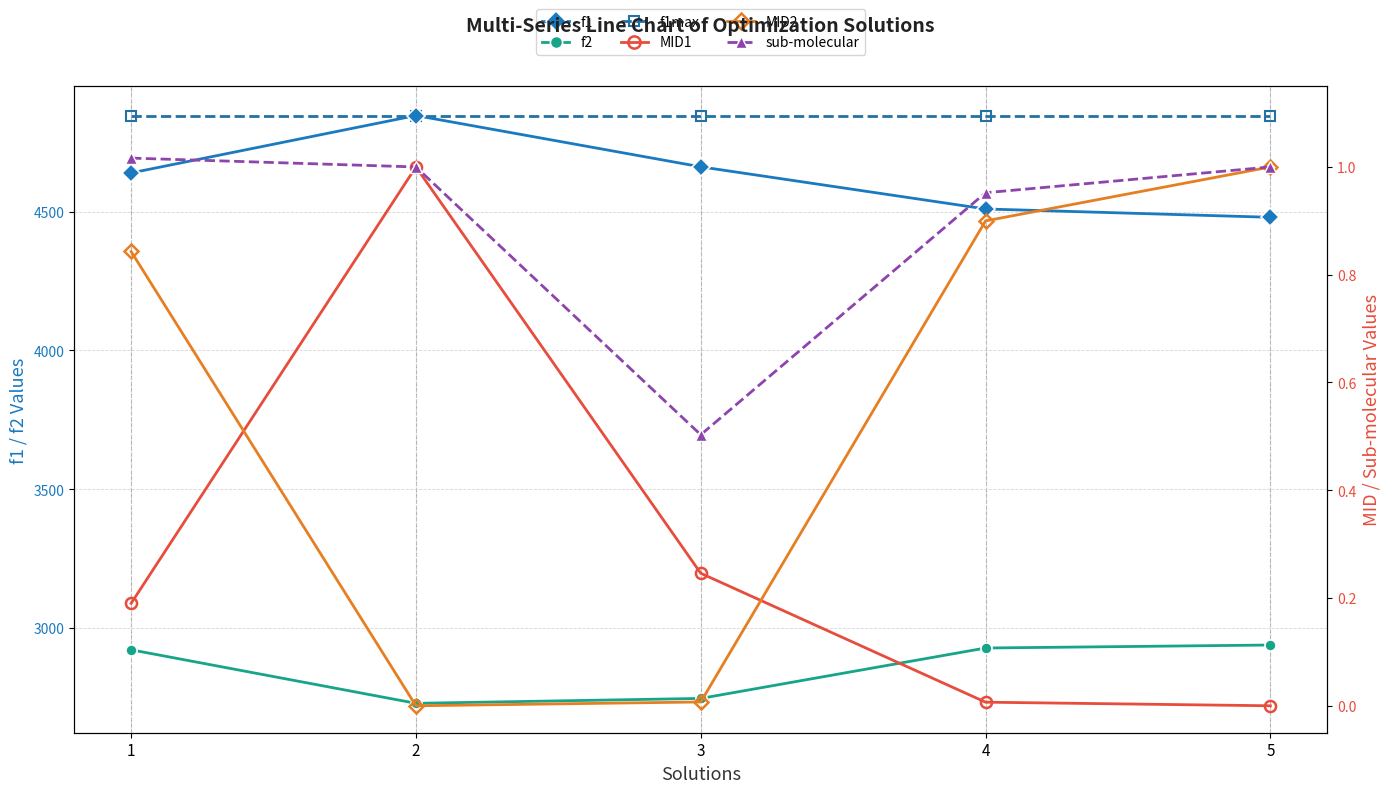

True or false: MID1 has a value of -0.6 at 5.

False